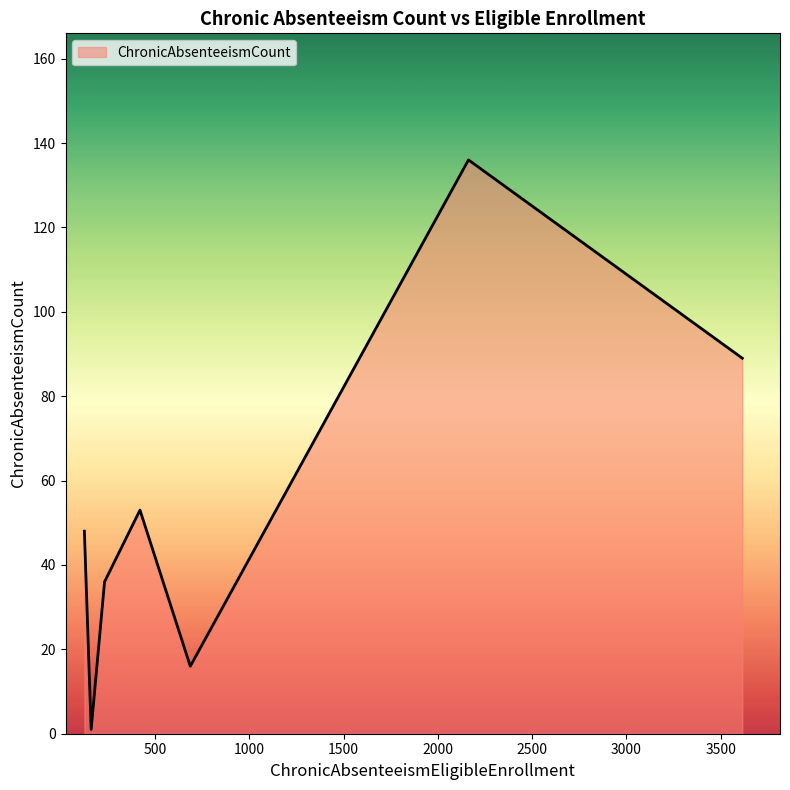

What is the maximum value shown in the chart?

136